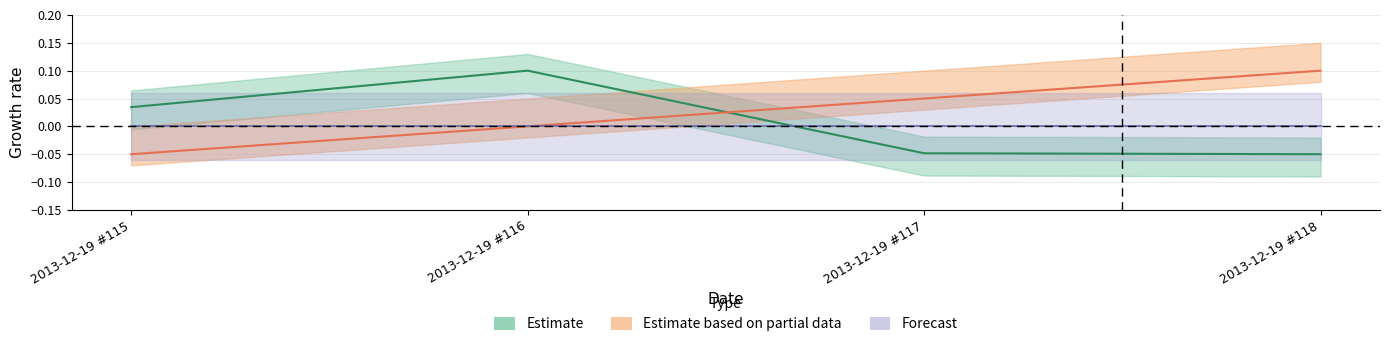

Which series has the largest total across all categories?

Estimate based on partial data